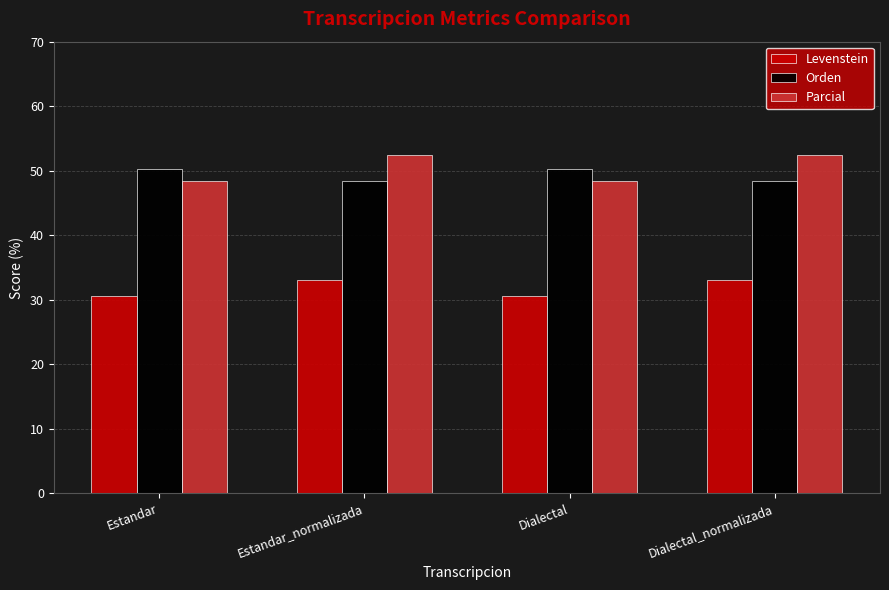

Rank the series at Dialectal_normalizada from lowest to highest value.

Levenstein, Orden, Parcial